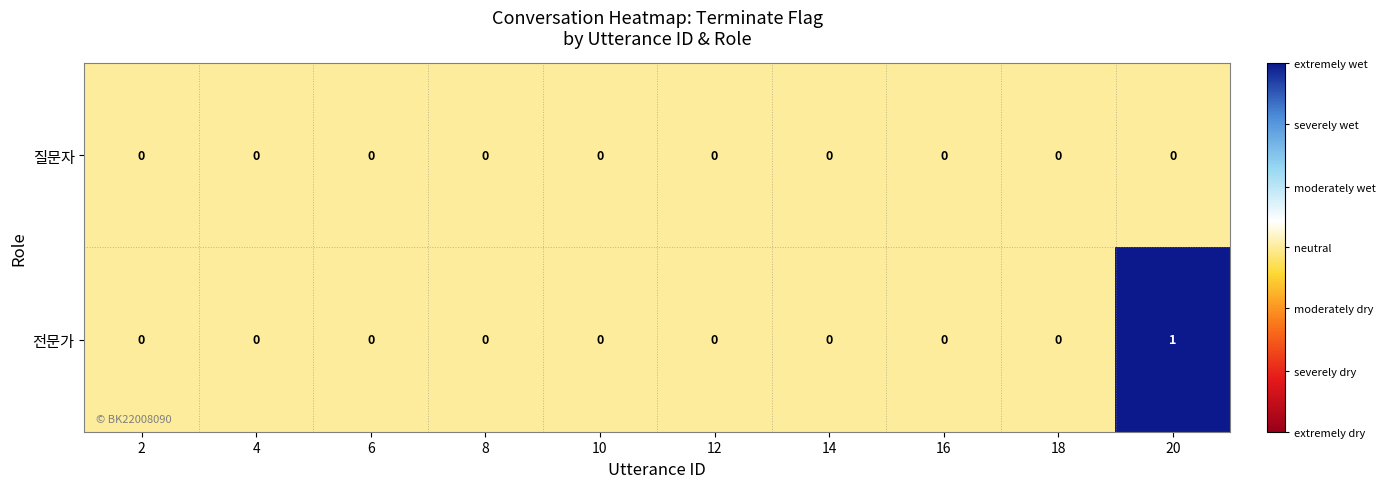

Between 10 and 20, which series saw the biggest shift?

전문가